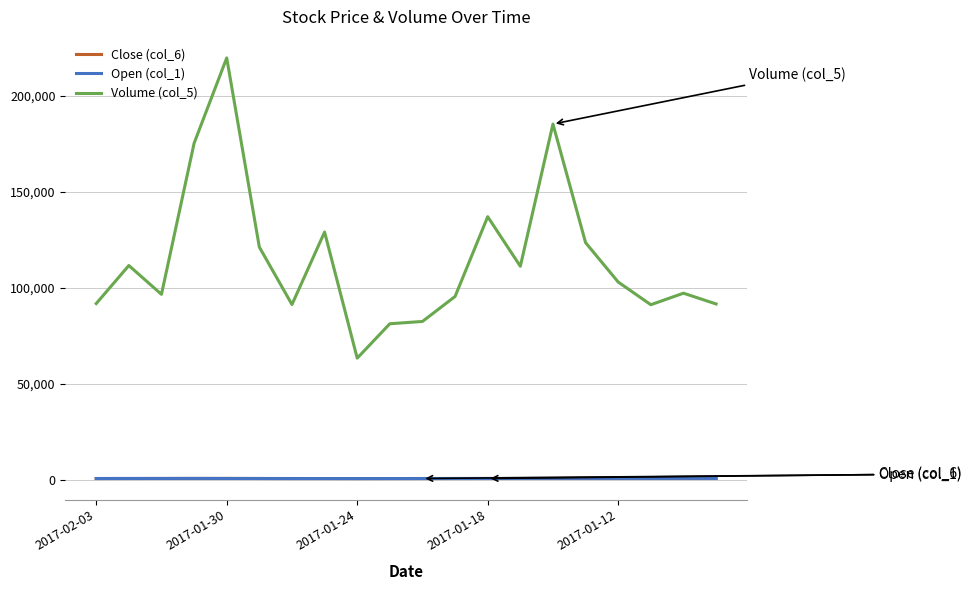

True or false: Close (col_6) and Volume (col_5) intersect in this chart.

False